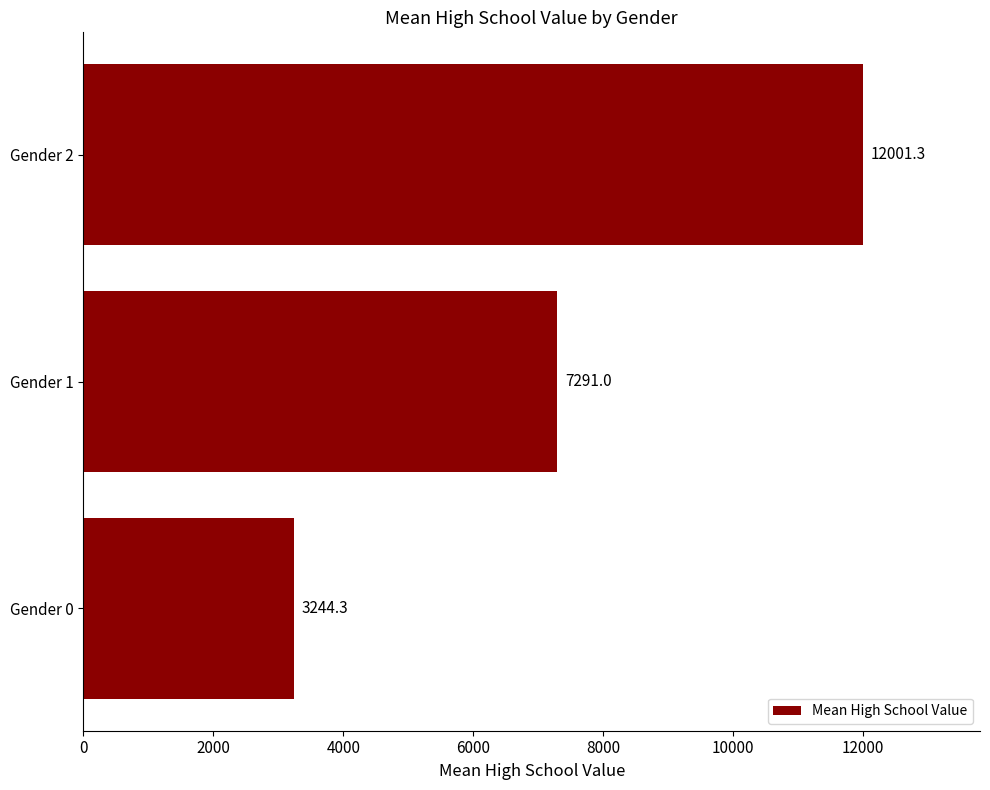

Count the number of data series in this chart.

1